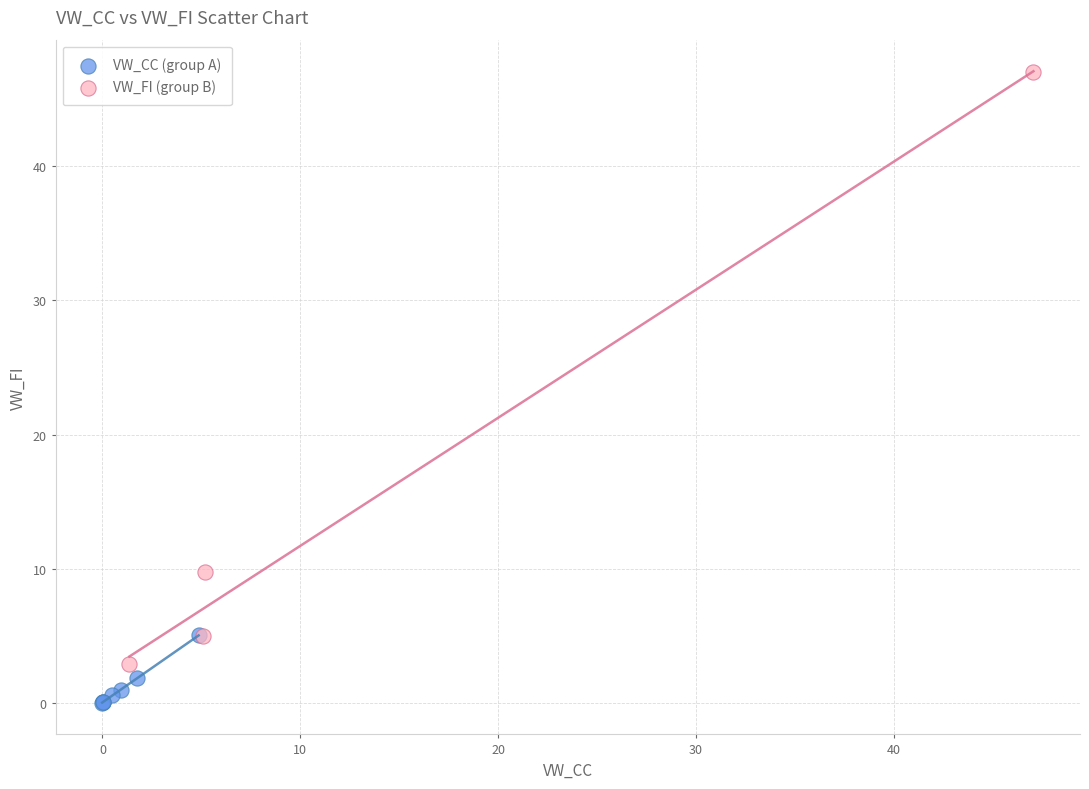

Which series contains the highest Y value?

VW_FI (group B)